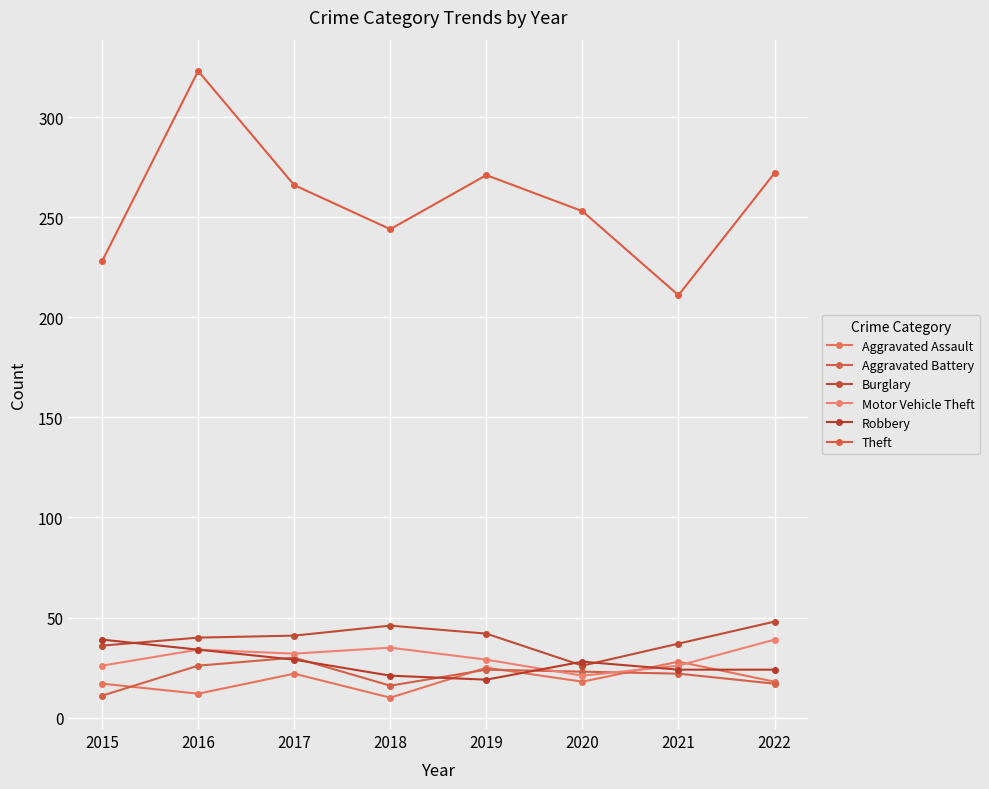

Where is Theft nearest to the value 267?

2017